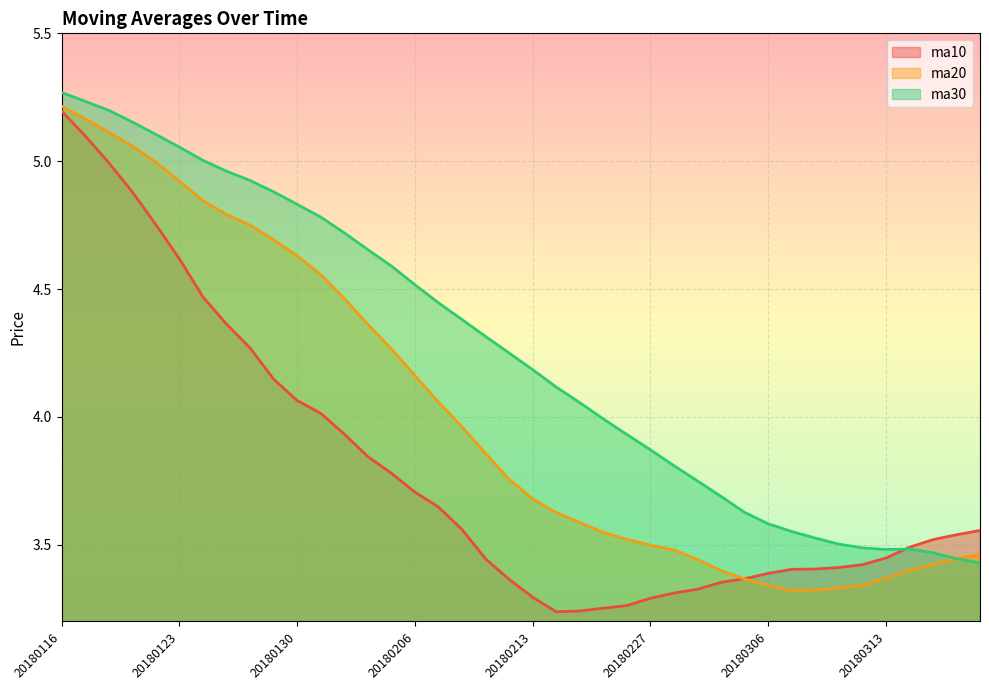

What is the average value of the ma10 series?

3.8